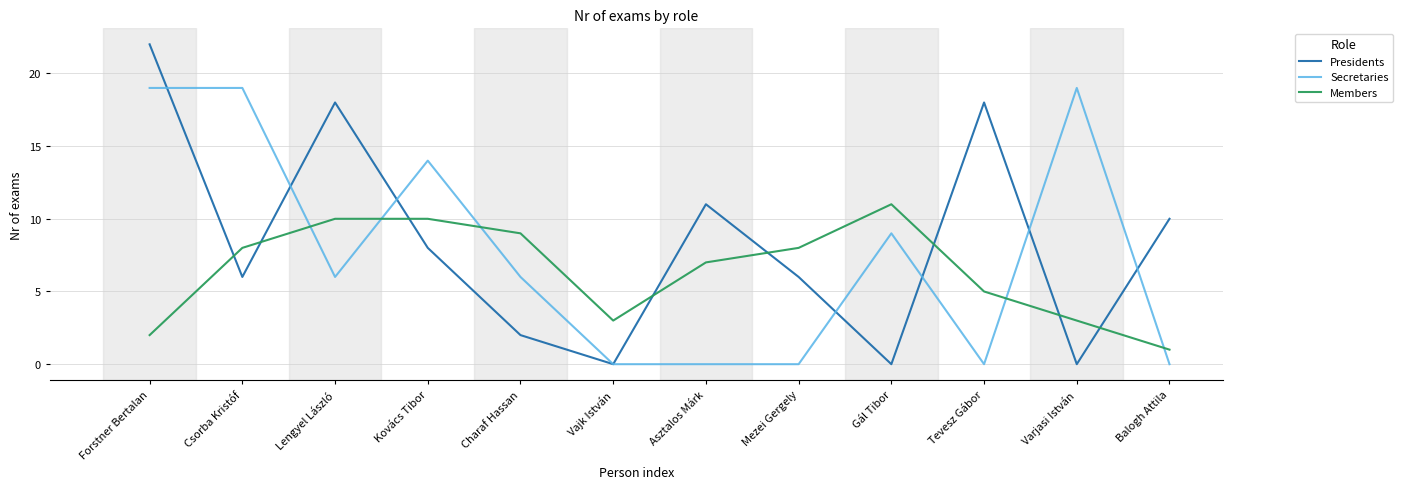

Where is Secretaries nearest to the value 9?

Gál Tibor